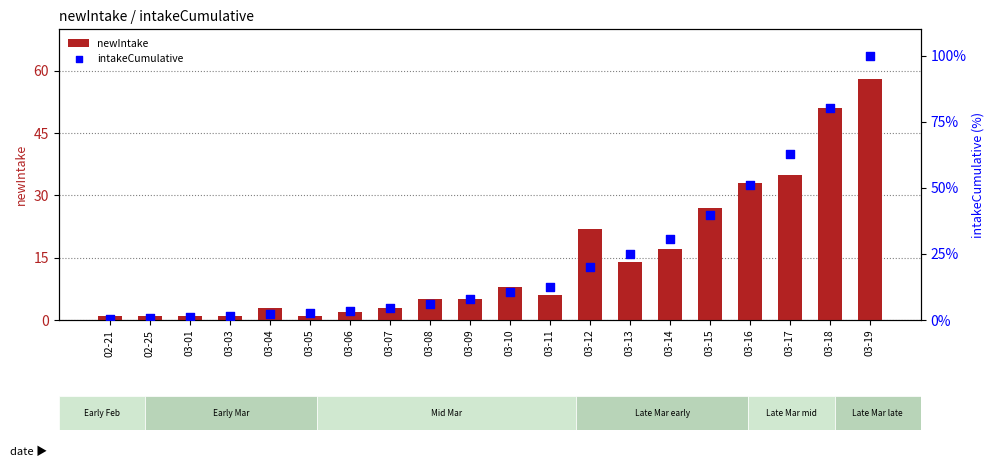

Which series reaches the maximum Y coordinate?

intakeCumulative